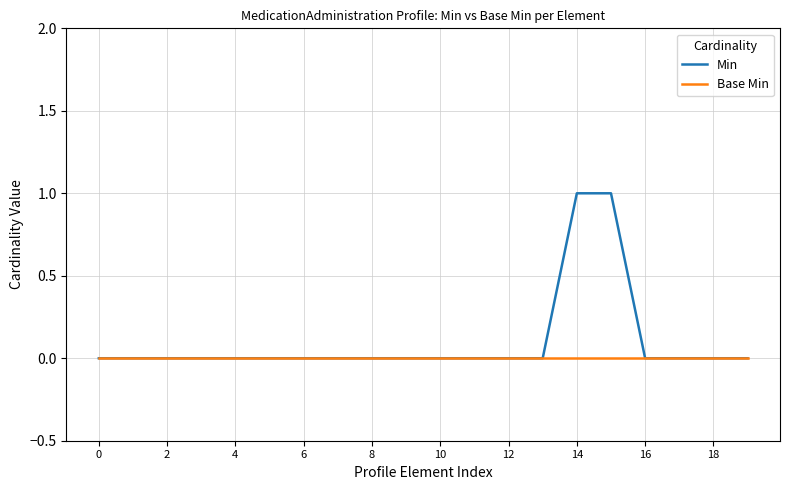

What is the sum of all Min values?

2